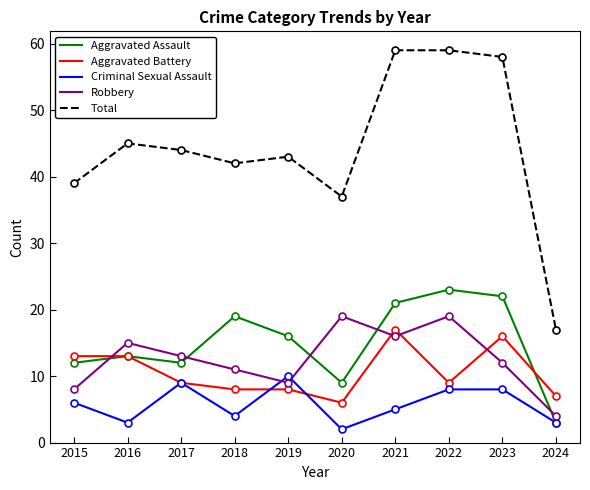

What is the difference between the maximum and minimum values in the Total series?

42